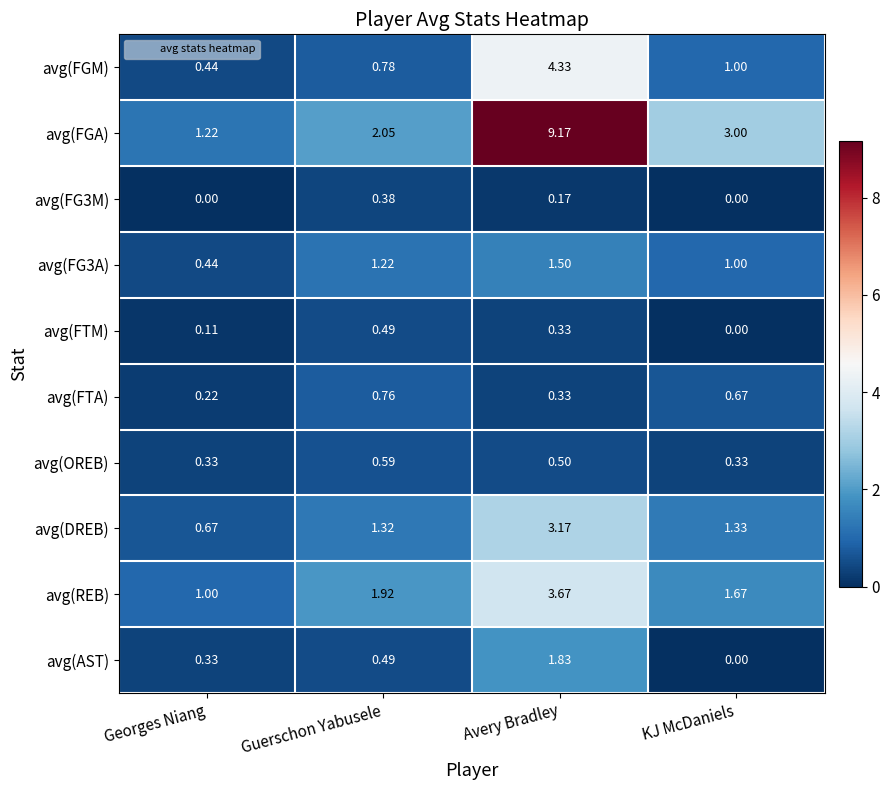

Which series has the largest total across all categories?

avg(FGA)